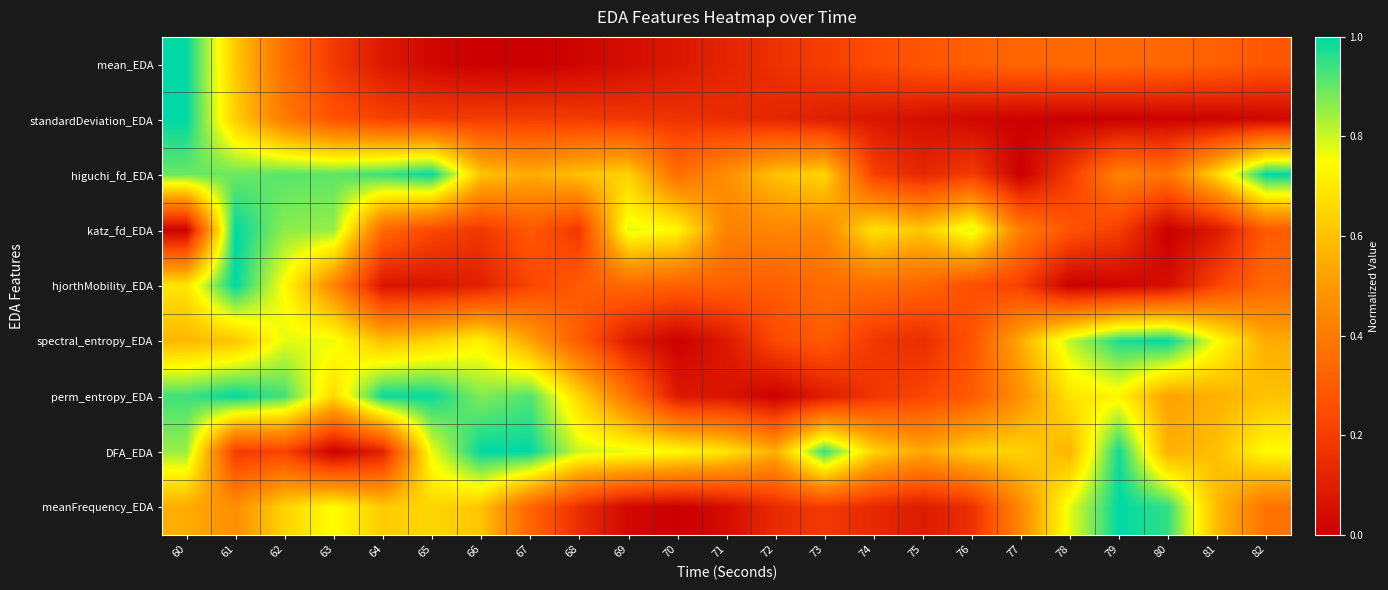

At 73, list the series in order from smallest to largest.

perm_entropy_EDA, standardDeviation_EDA, meanFrequency_EDA, mean_EDA, spectral_entropy_EDA, hjorthMobility_EDA, katz_fd_EDA, higuchi_fd_EDA, DFA_EDA